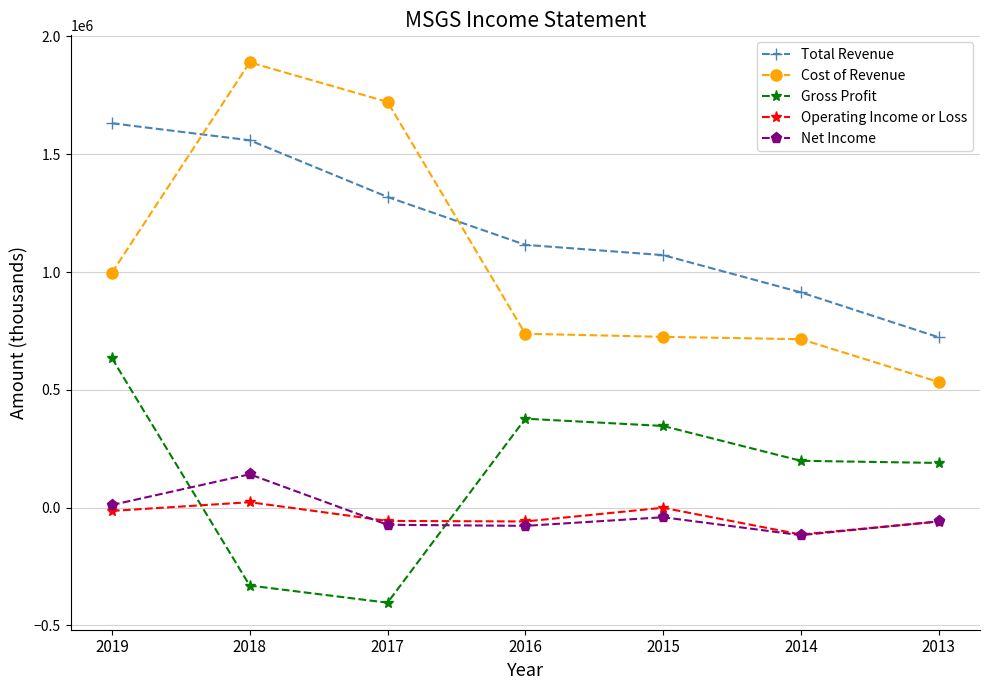

At how many categories does at least one series exceed 790500?

6